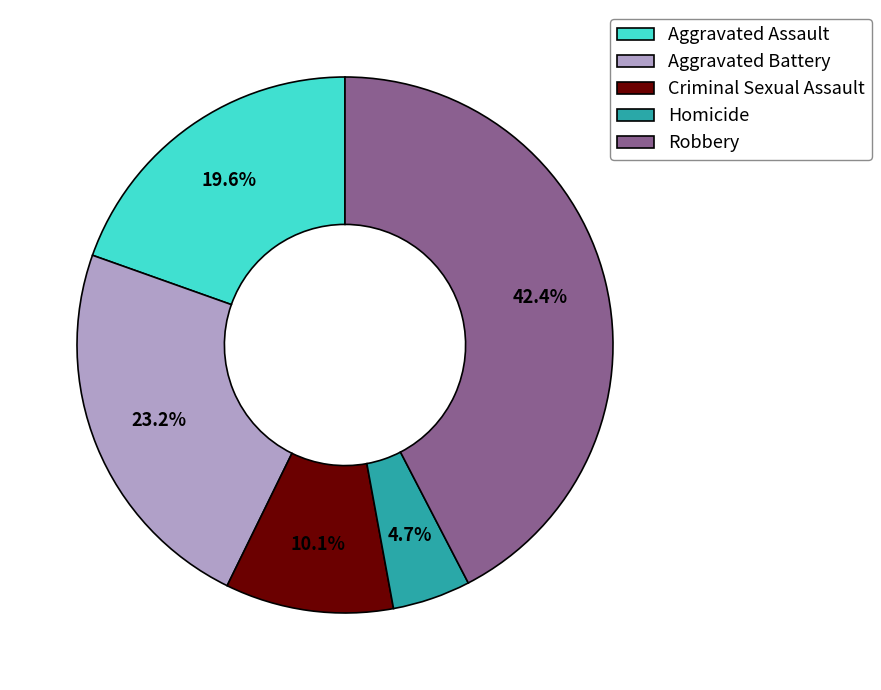

What percentage is the Aggravated Battery slice, to the nearest percent?

23%